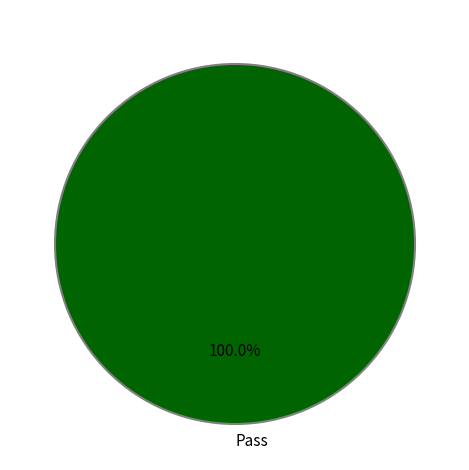

Is Pass the majority of the pie?

Yes